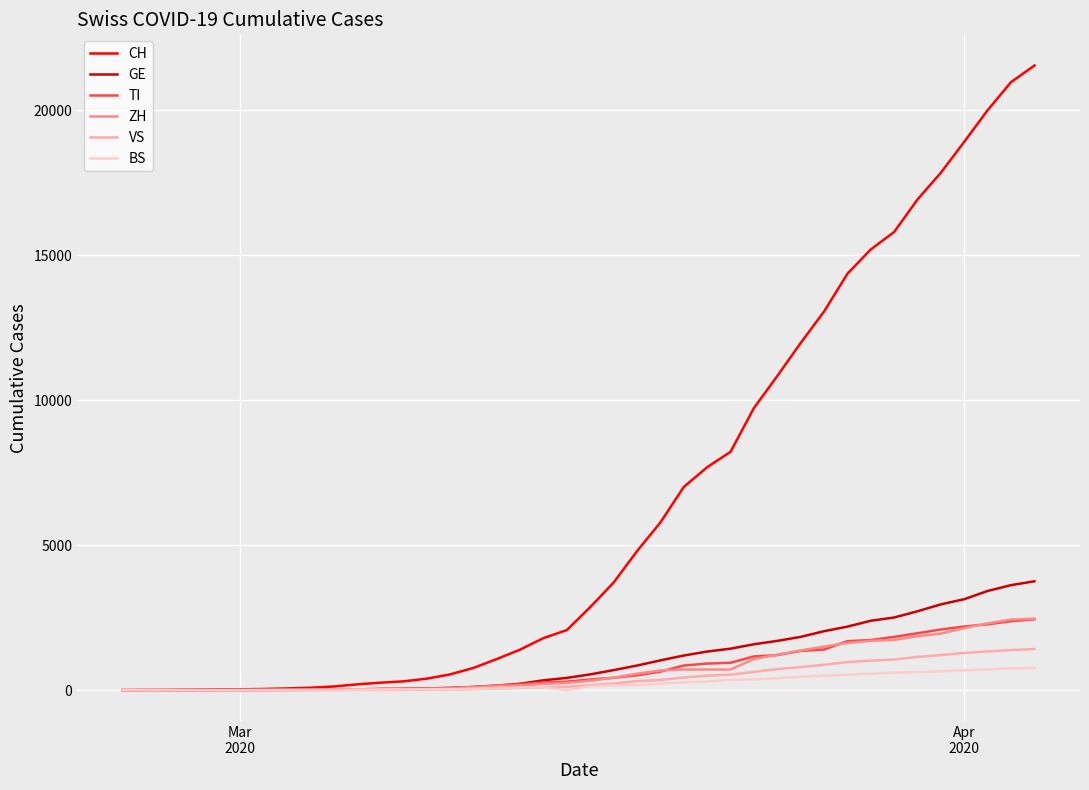

What is the greatest value displayed?

21534